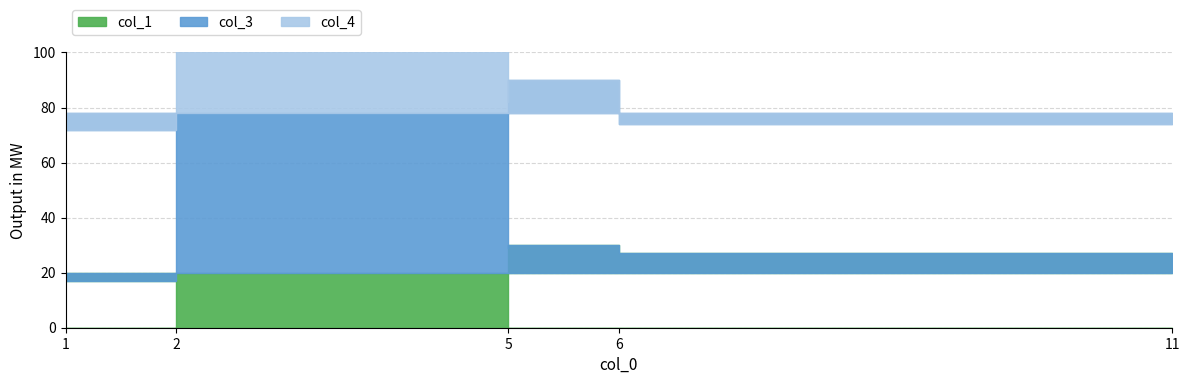

True or false: col_1 and col_4 intersect in this chart.

False